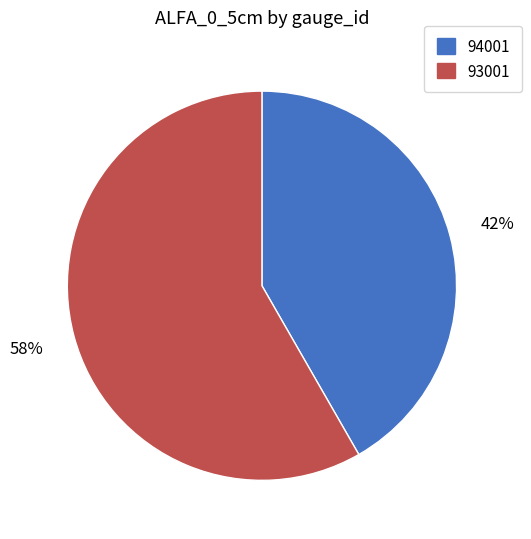

What percentage is the 94001 slice, to the nearest percent?

42%